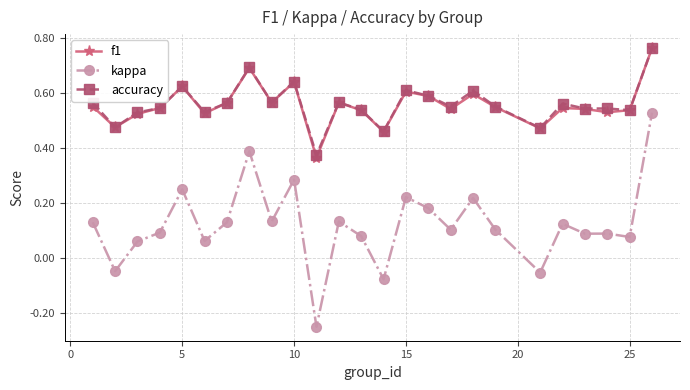

True or false: kappa and accuracy intersect in this chart.

False